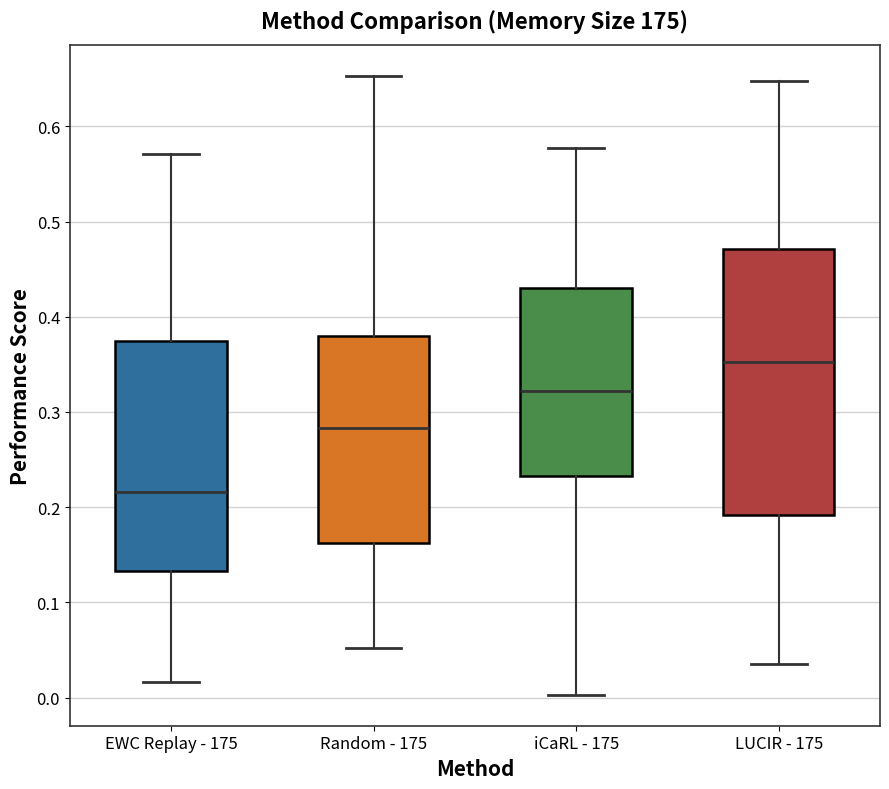

Which box is the tallest, from its lower edge to its upper edge?

LUCIR - 175